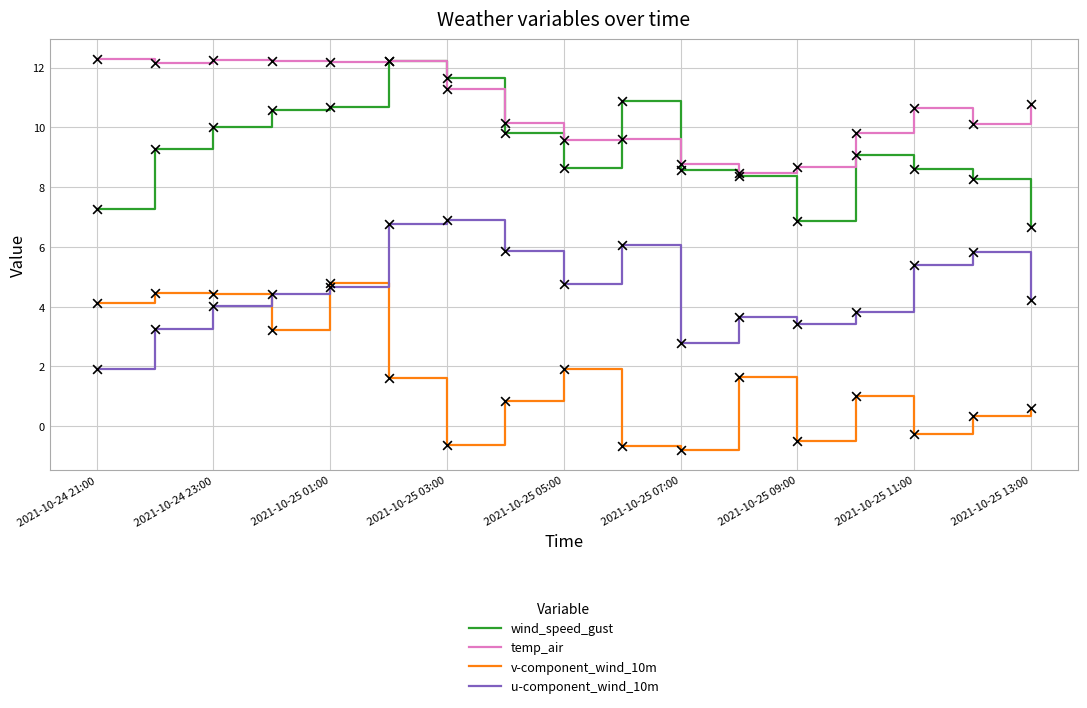

At how many categories does at least one series exceed 7?

17